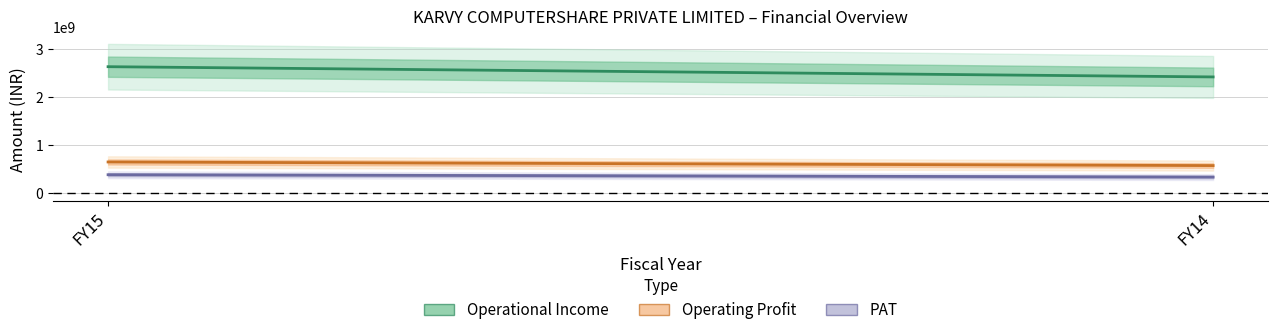

At which category is the sum across all series the highest?

FY15